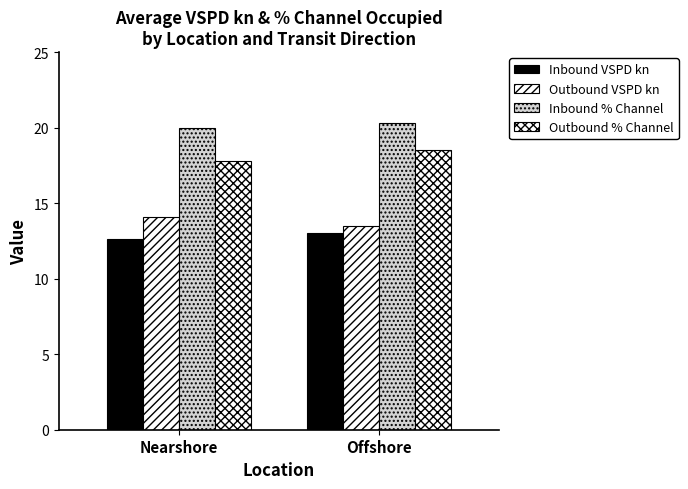

Are the bars grouped side by side (vs. stacked)?

Yes